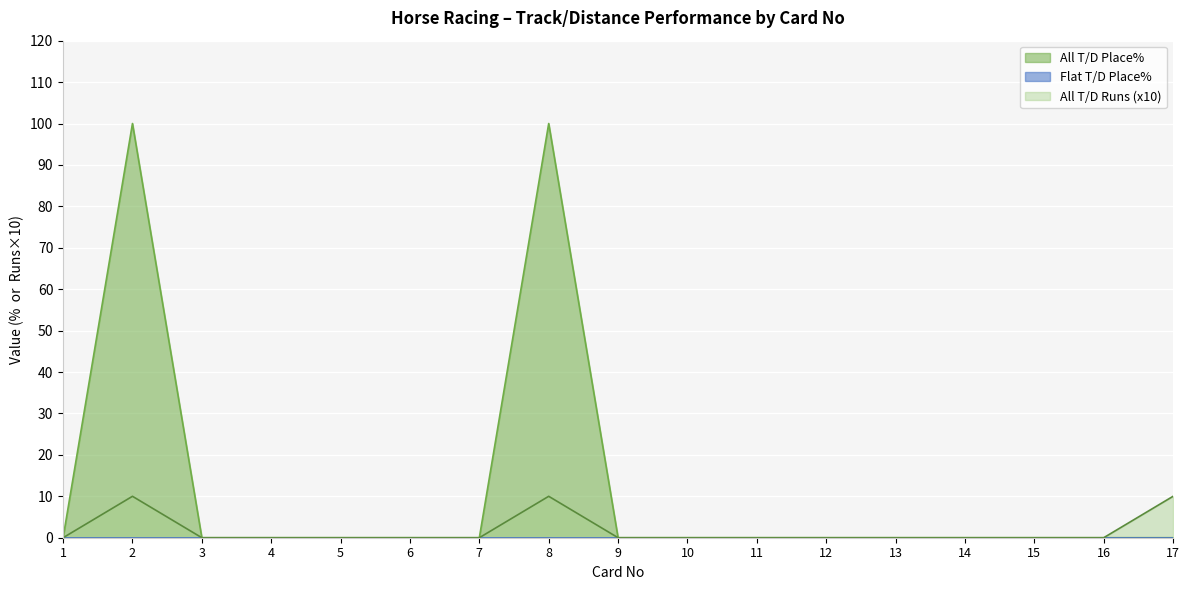

At how many categories does at least one series exceed 53?

2